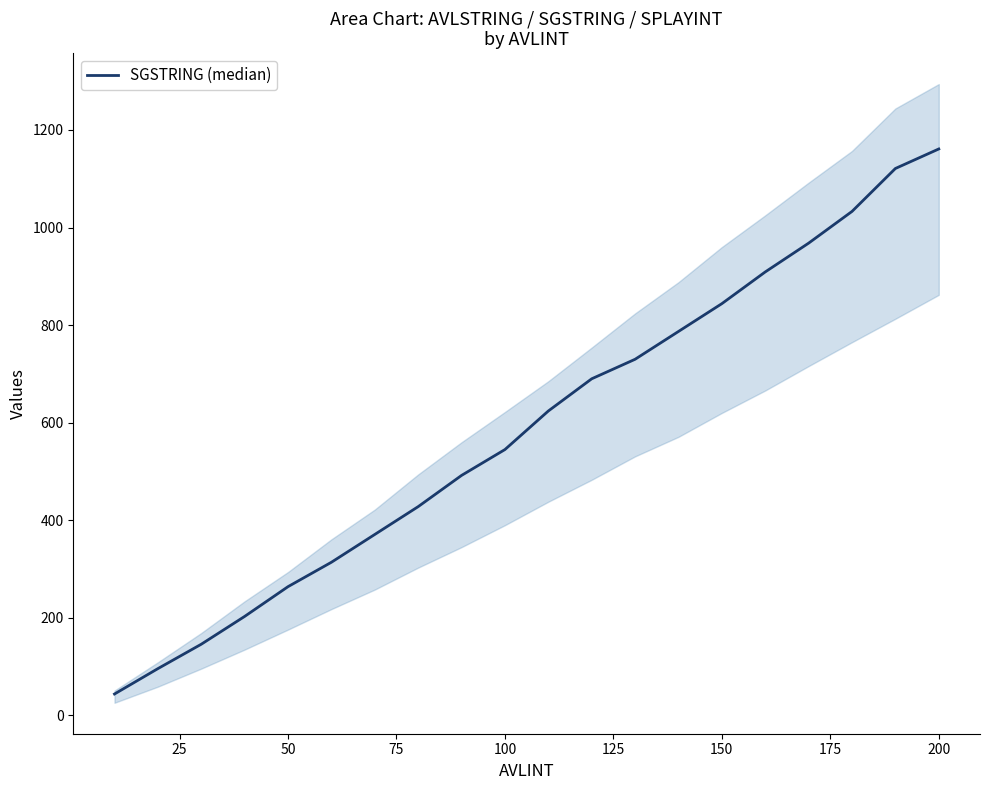

True or false: the data shows 514 at 15.

False